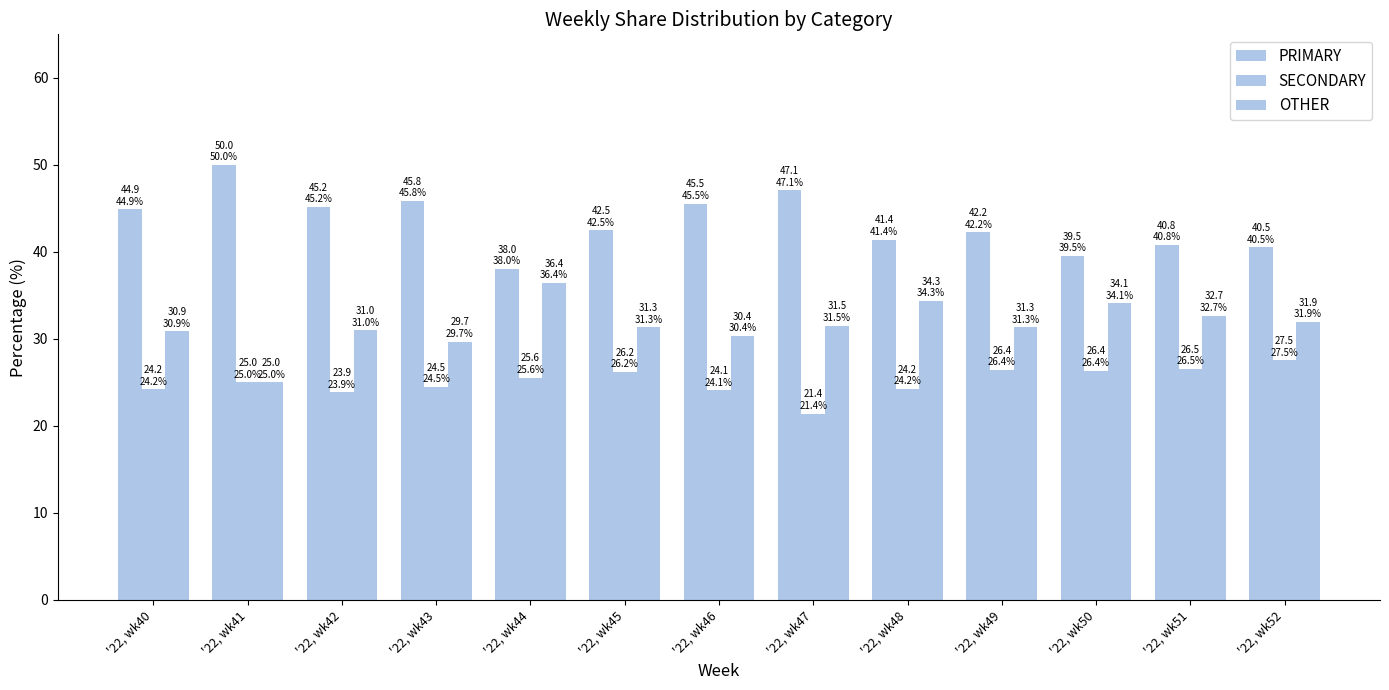

How many bars are there in total?

39